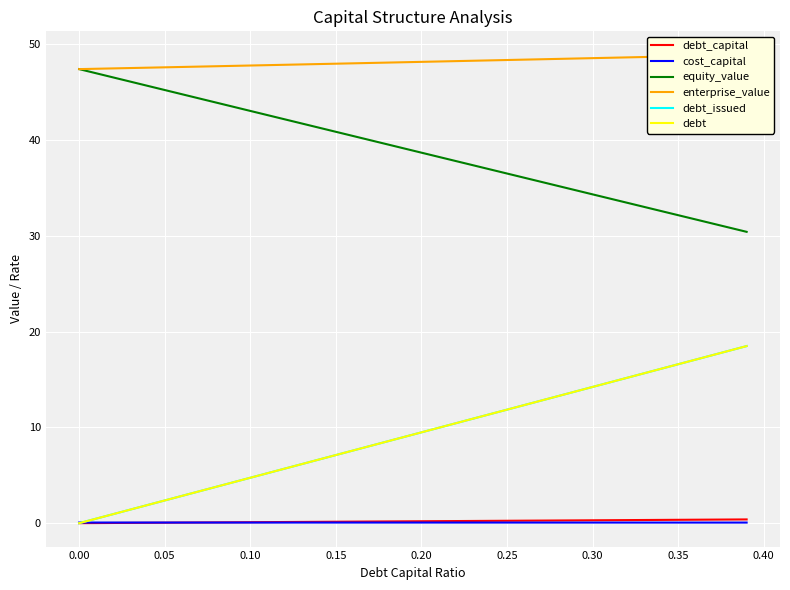

Is it true that cost_capital equals 0.1 at 26?

False